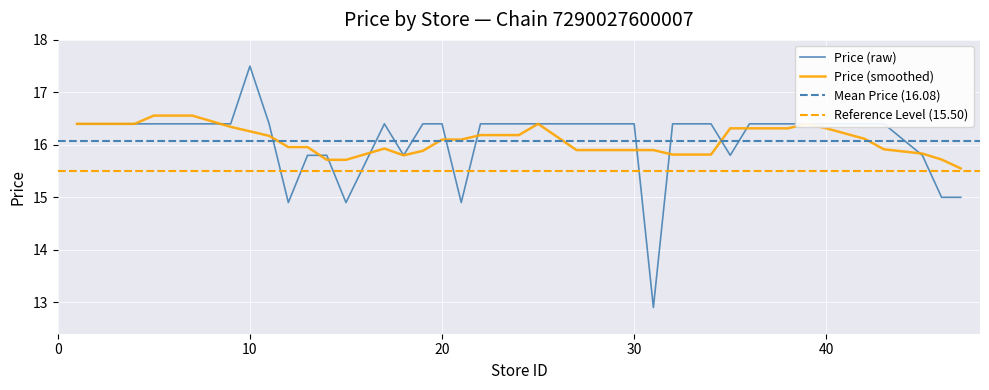

The value of Min Price at 3 is 16.4. True or false?

True